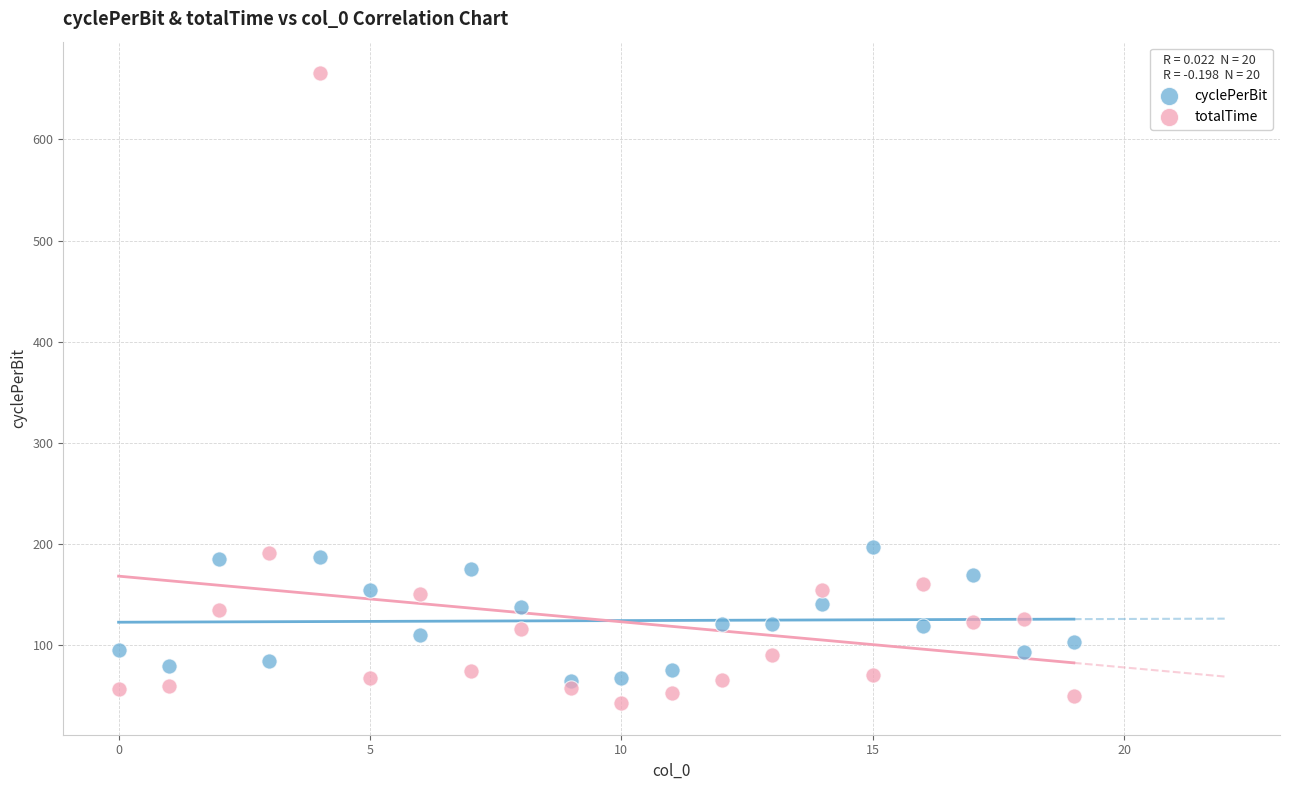

Which series has the largest Y range (max minus min)?

totalTime